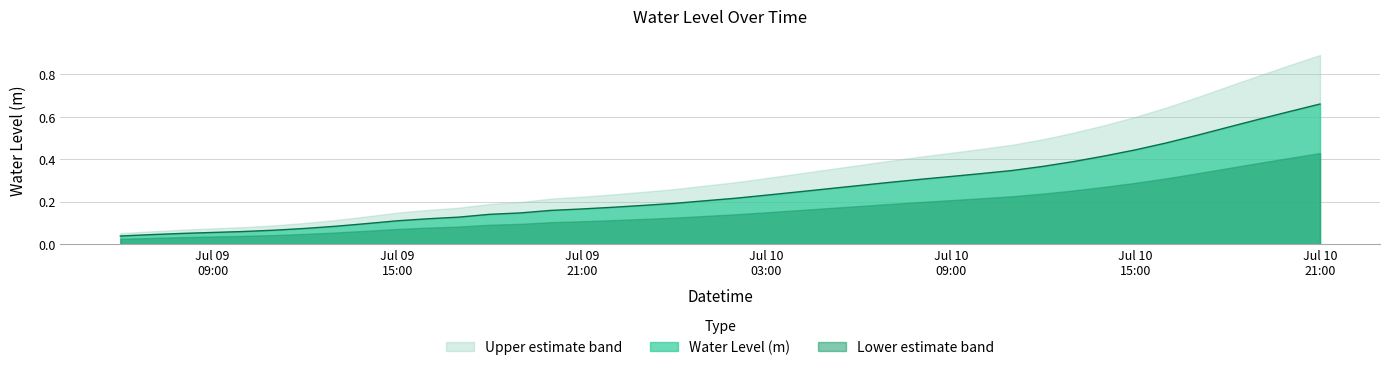

Which series has the largest total across all categories?

Upper estimate band